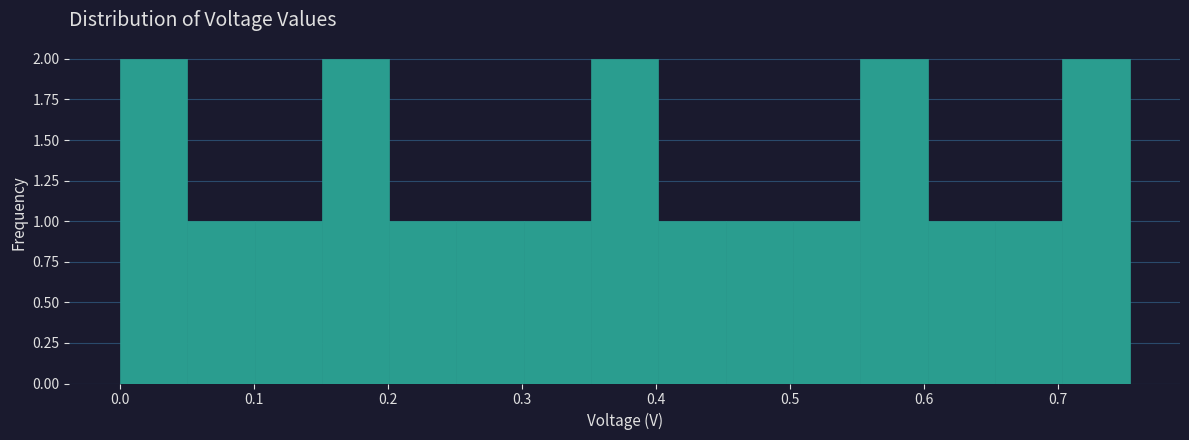

Reading left to right, list every bar in this chart as the range it spans on the x-axis followed by its height. Neither the bar edges nor the heights are printed on the chart, so give them approximately, as read against the axes.

0.00 to 0.05: 2
0.05 to 0.10: 1
0.10 to 0.15: 1
0.15 to 0.20: 2
0.20 to 0.25: 1
0.25 to 0.30: 1
0.30 to 0.35: 1
0.35 to 0.40: 2
0.40 to 0.45: 1
0.45 to 0.50: 1
0.50 to 0.55: 1
0.55 to 0.60: 2
0.60 to 0.65: 1
0.65 to 0.70: 1
0.70 to 0.75: 2